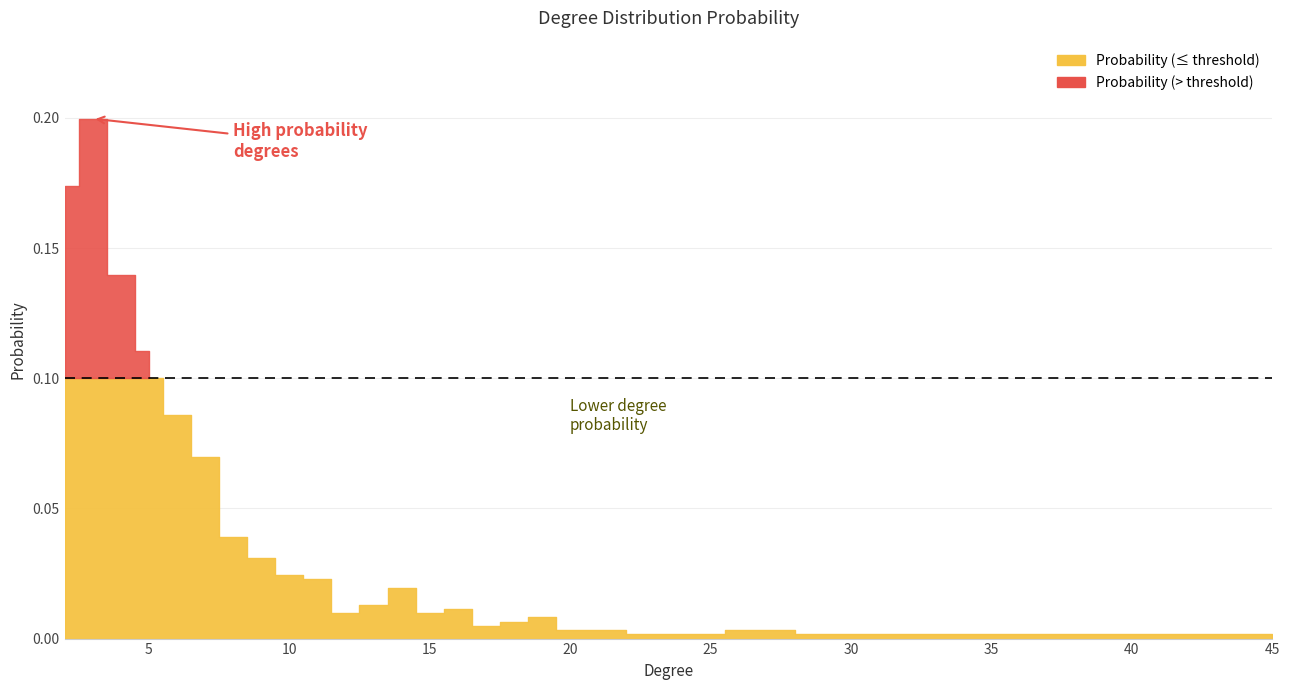

Is it true that the value at 5 is 0.1?

True